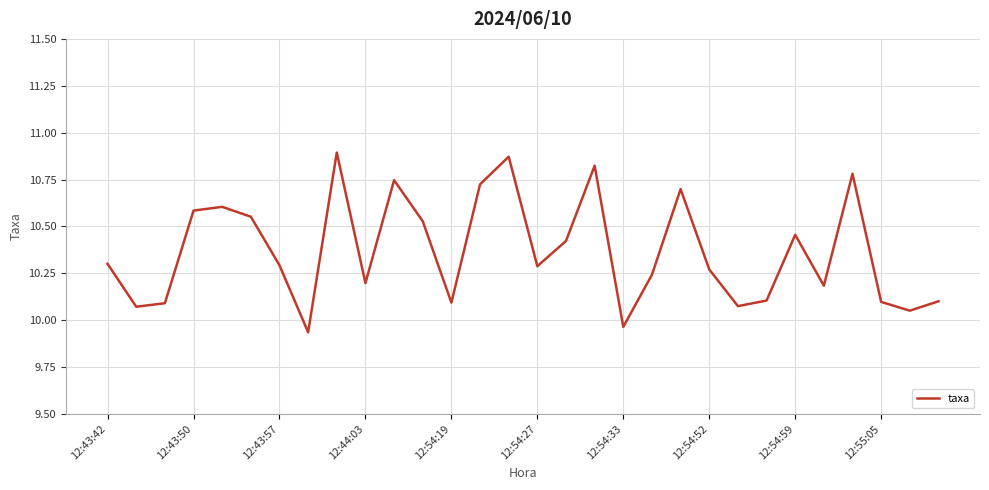

What is the difference between the second highest and minimum values?

0.9